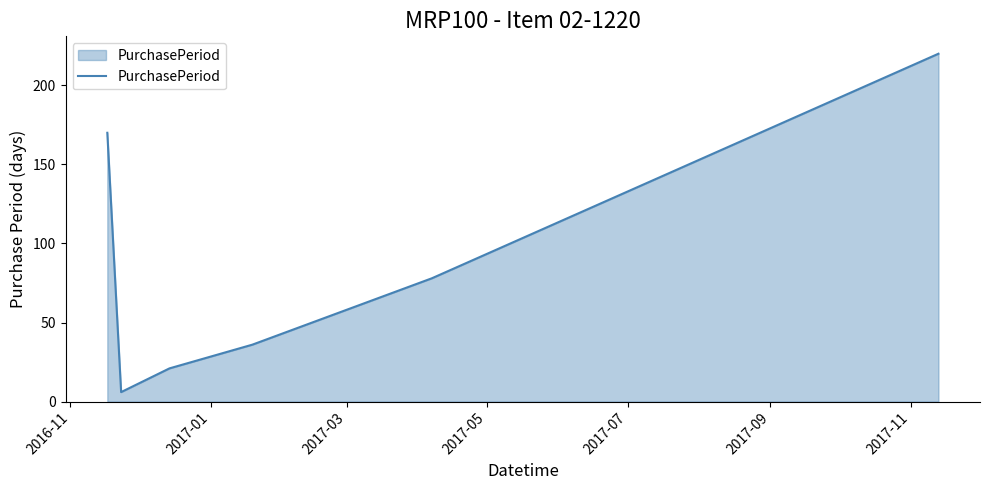

How many interior local valleys (lower than both neighbors) does the data have?

1